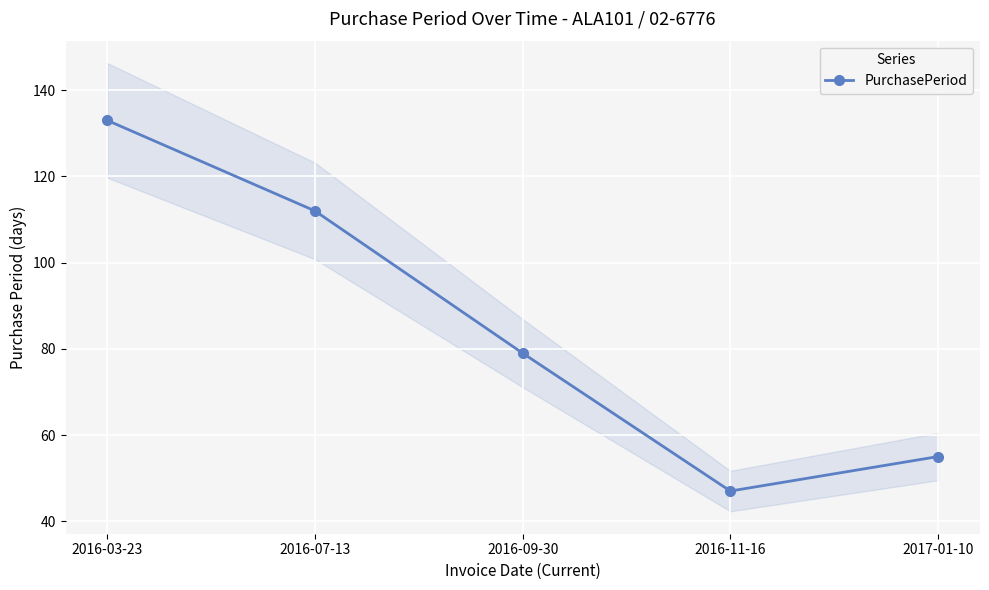

Does the chart display data point markers on the line(s)?

Yes